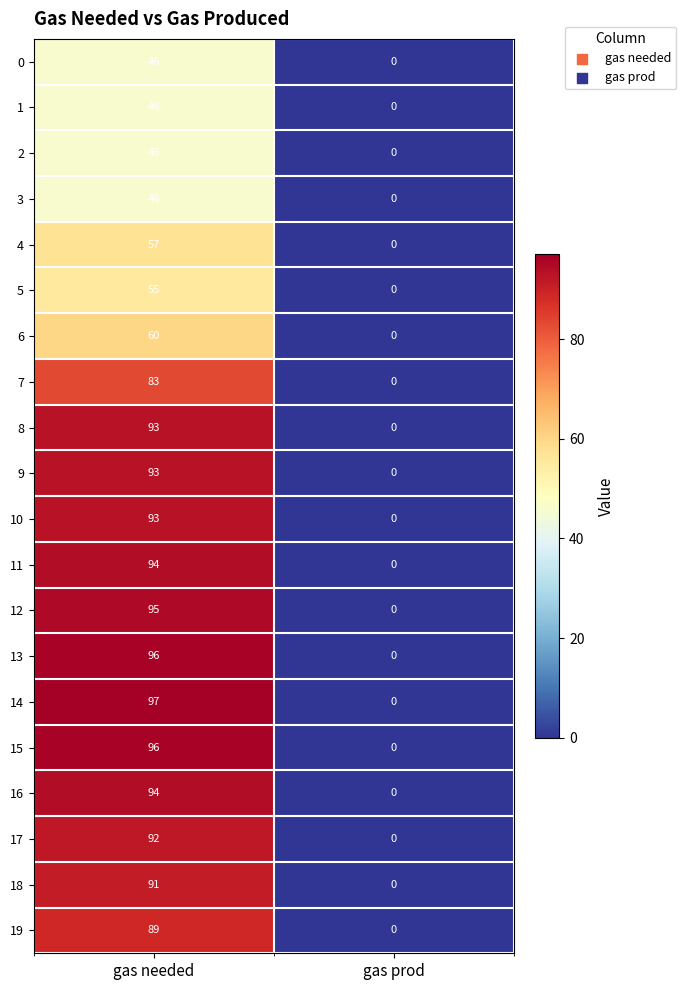

Which series has the largest range (max minus min)?

14